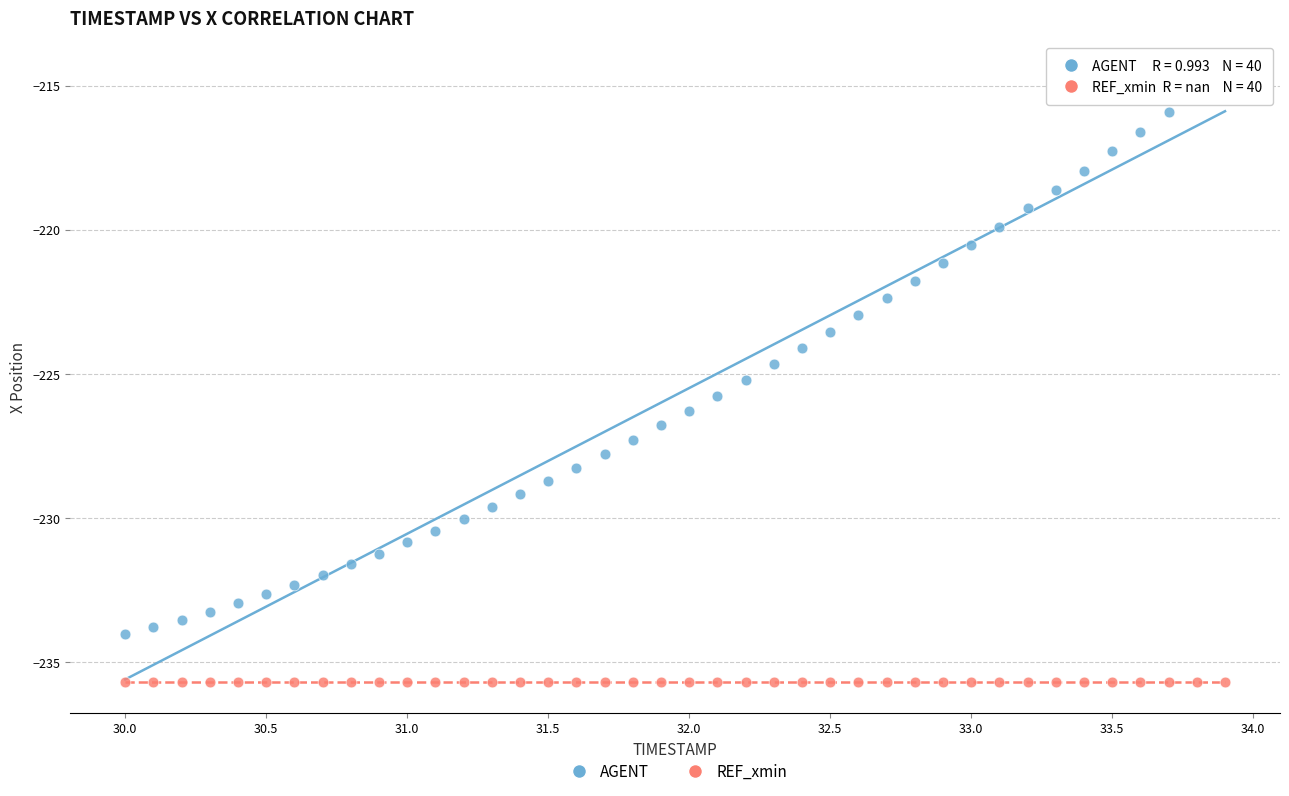

Which series contains the highest Y value?

AGENT